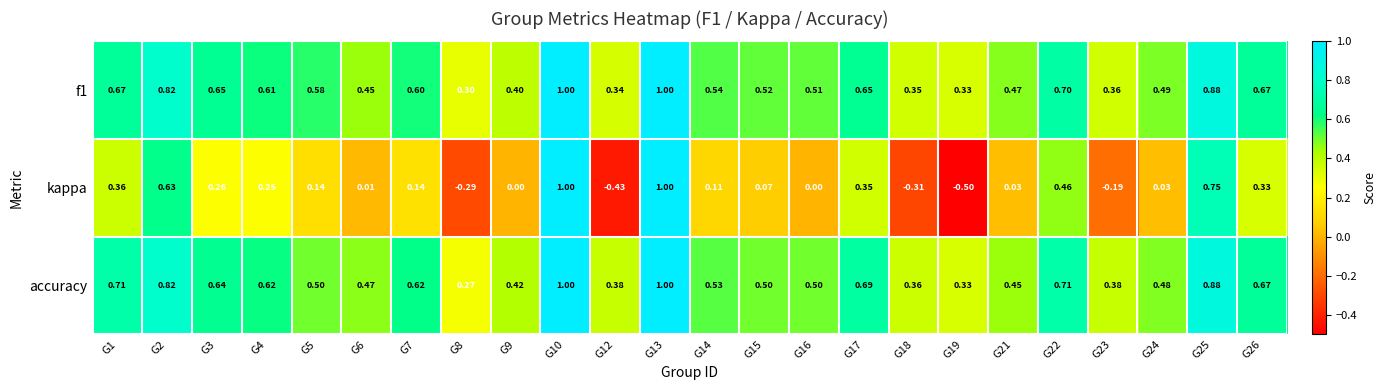

What is the total value across all series at G25?

2.5